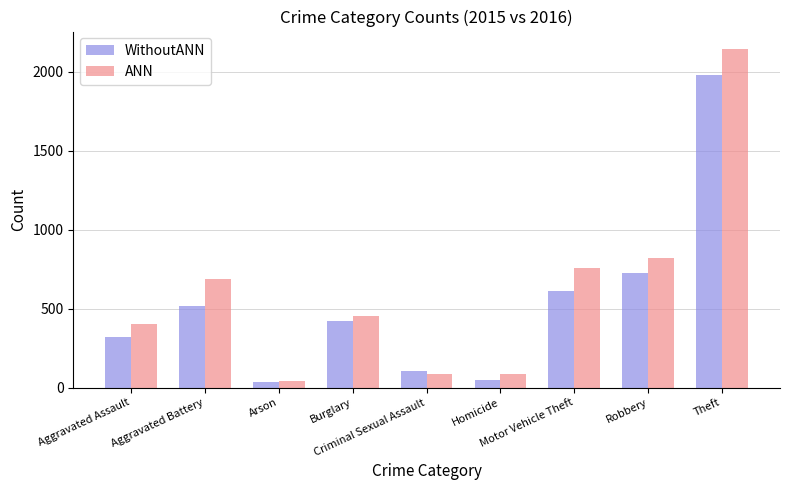

Rank the series by their maximum value, from highest to lowest.

ANN, WithoutANN